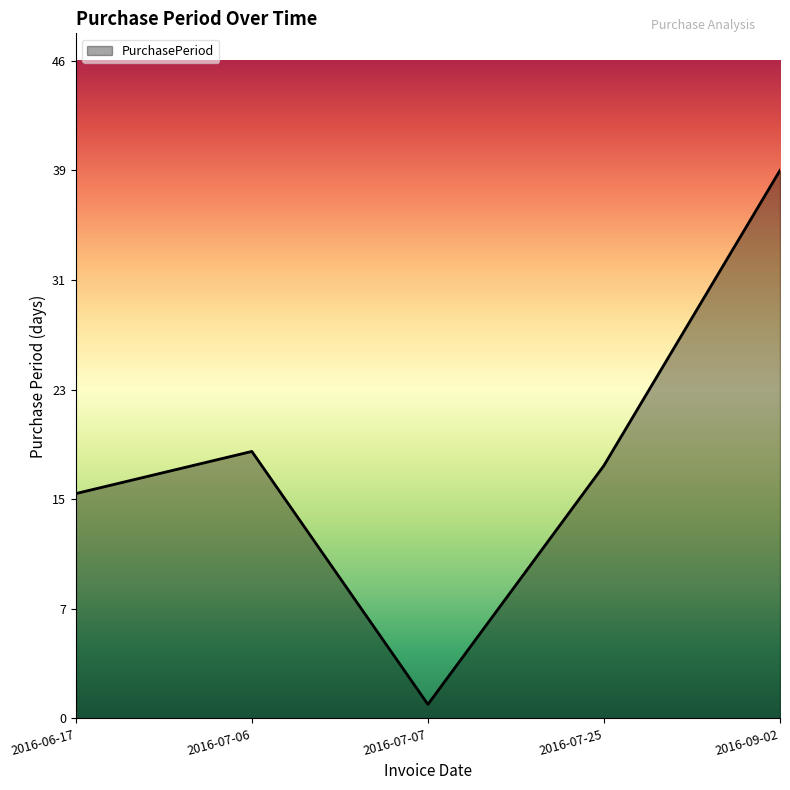

True or false: the data shows 10 at 2016-07-25.

False